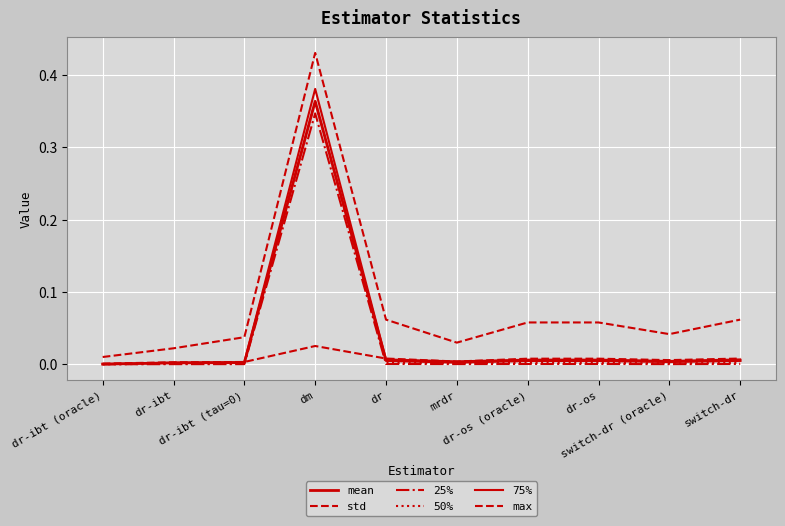

At which category is the sum across all series the highest?

dm